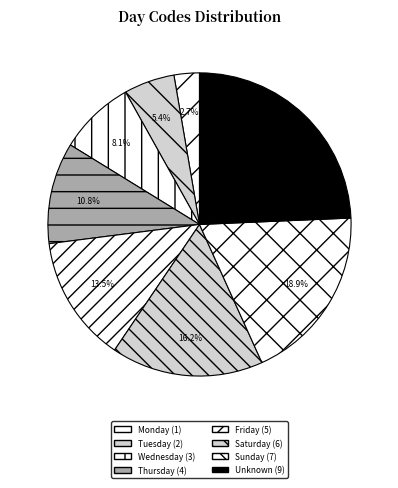

Do Thursday and Wednesday together represent more than half of the pie?

No